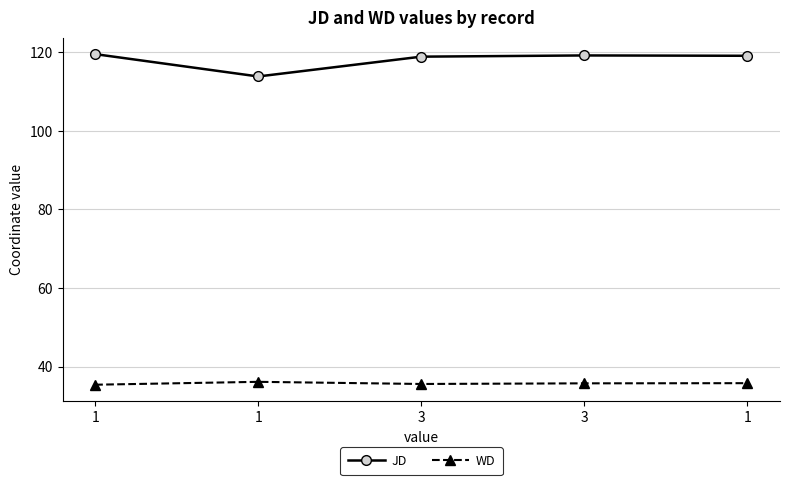

True or false: WD and JD cross at least once.

False